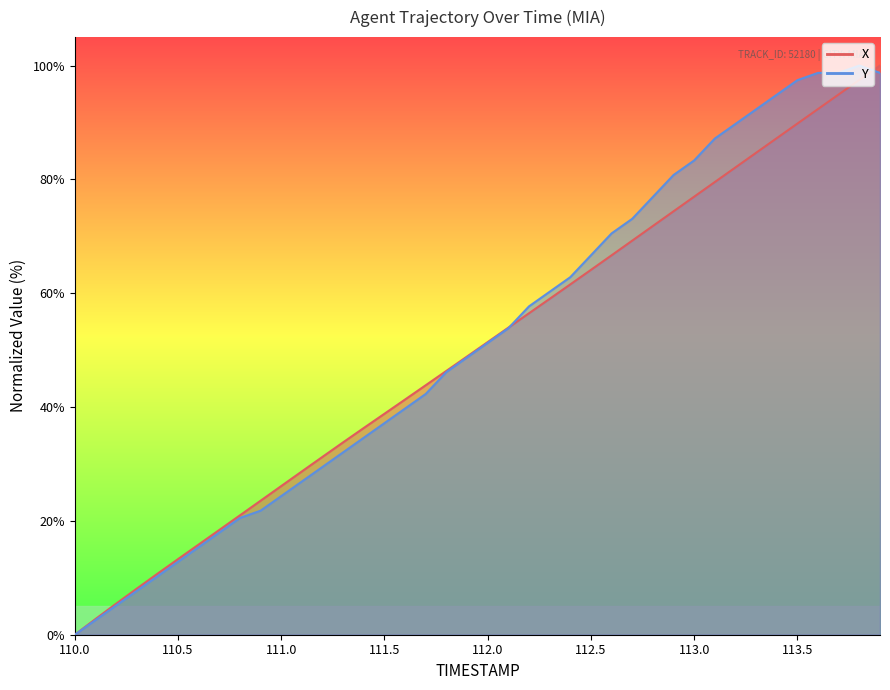

The Y series shows 23.1 at 112.9. True or false?

False